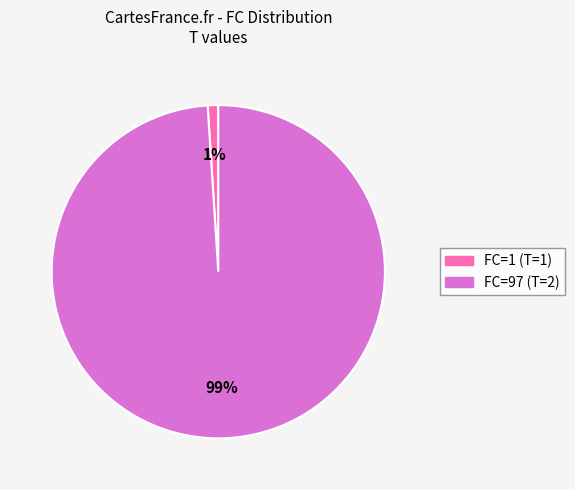

Is there a majority slice in this chart?

Yes